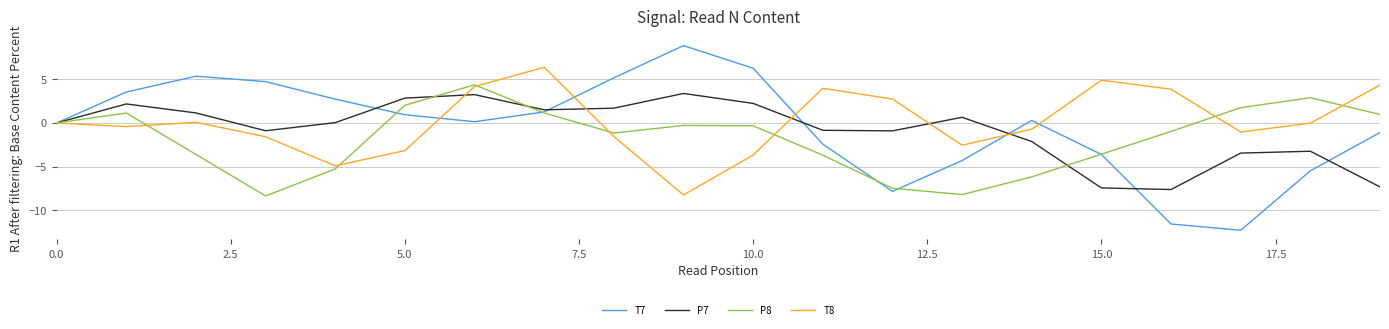

Which series has the widest spread of values?

T7